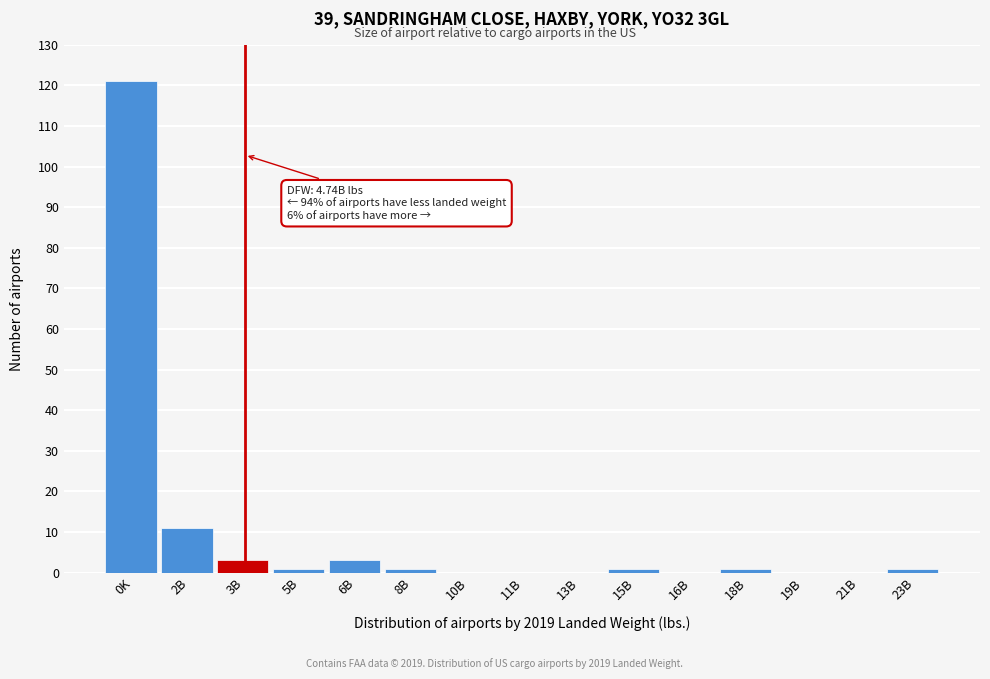

Reading left to right, transcribe all the data shown in this chart.

0K=121	2B=11	3B=3	5B=1	6B=3	8B=1	10B=0	11B=0	13B=0	15B=1	16B=0	18B=1	19B=0	21B=0	23B=1